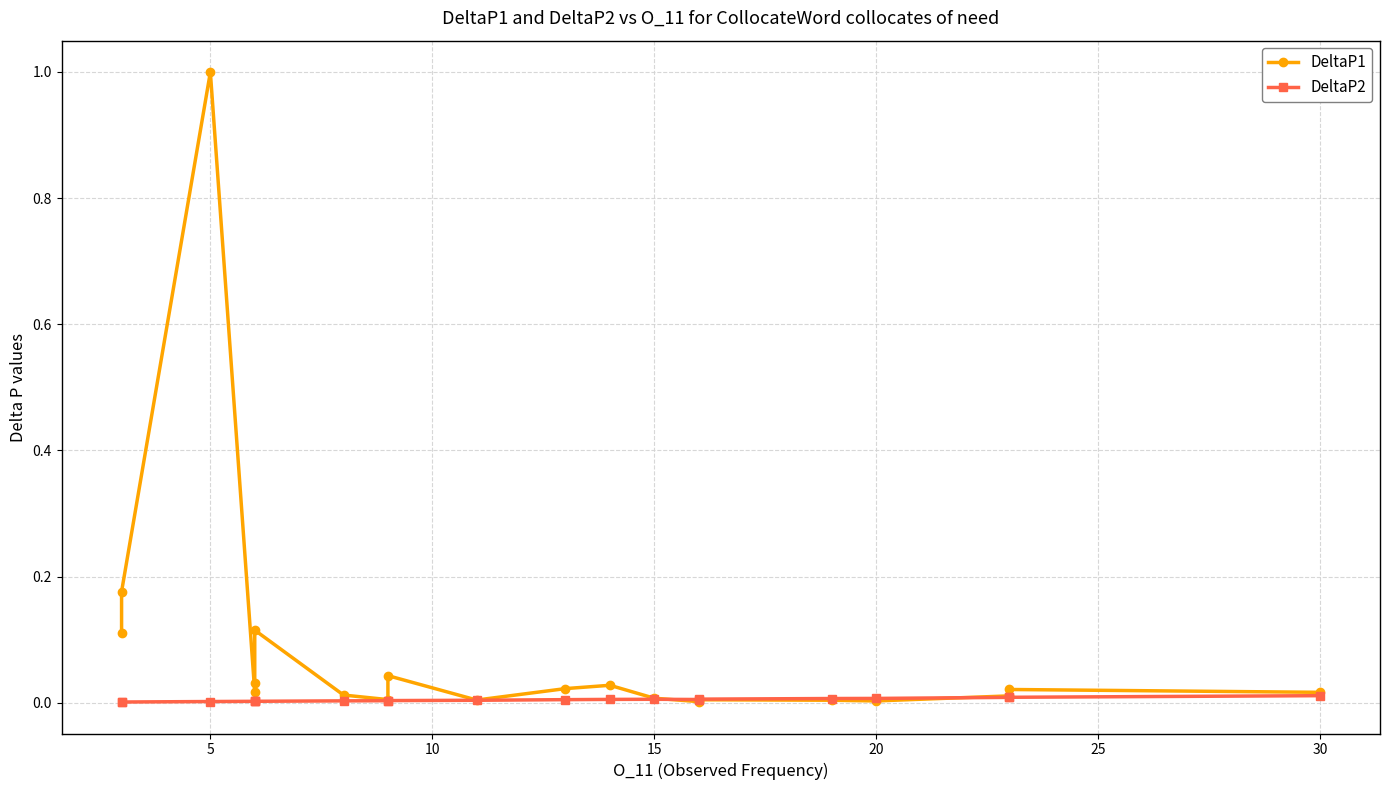

Which series has the widest spread of values?

DeltaP1